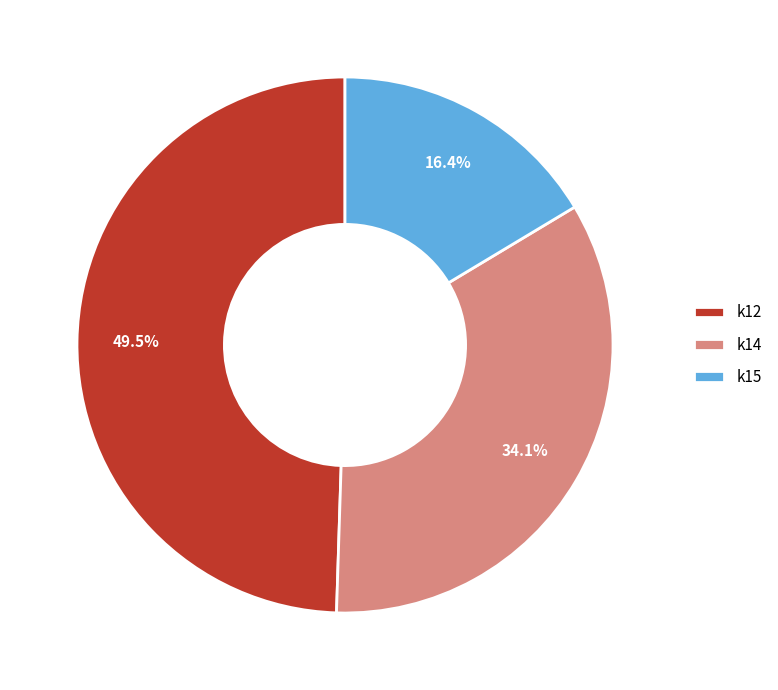

Is k14 the majority of the pie?

No